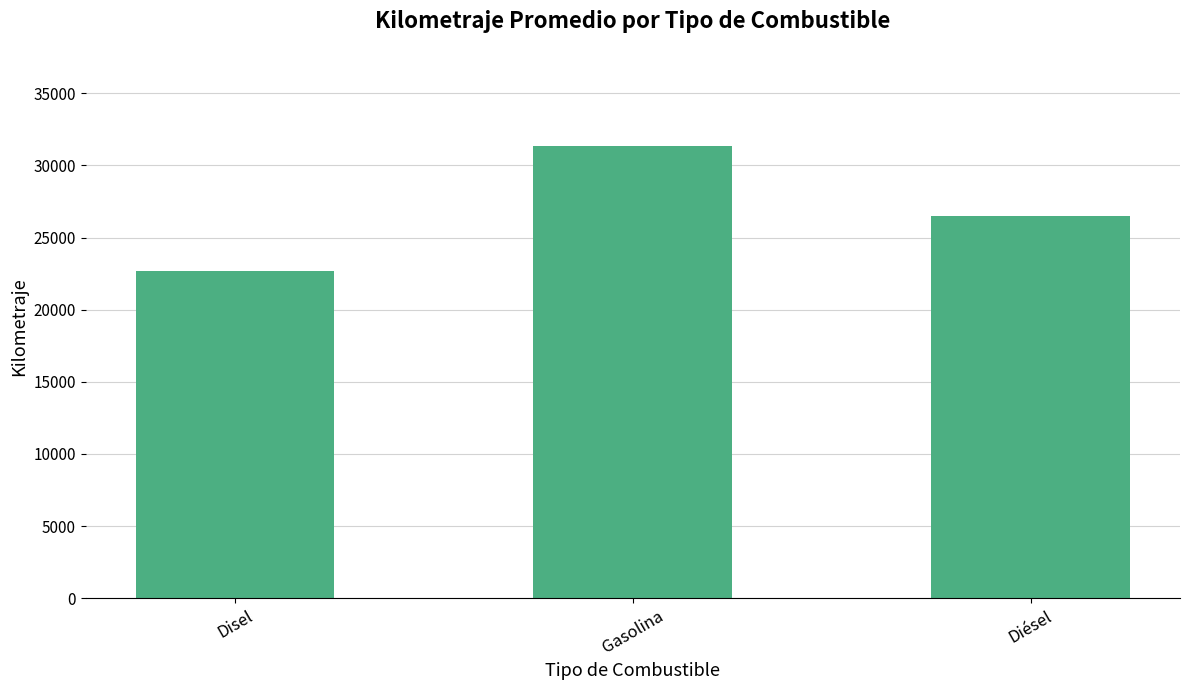

List the labels in order of value, largest first.

Gasolina, Diésel, Disel